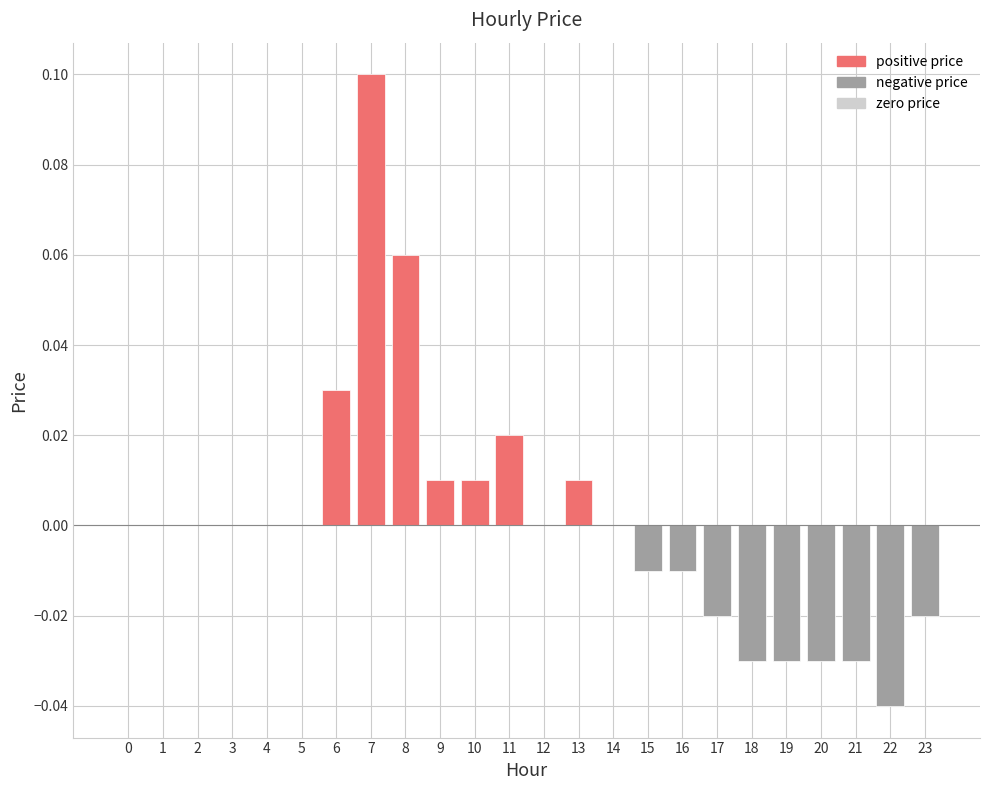

The chart shows a value of 0.0 at 2. True or false?

True